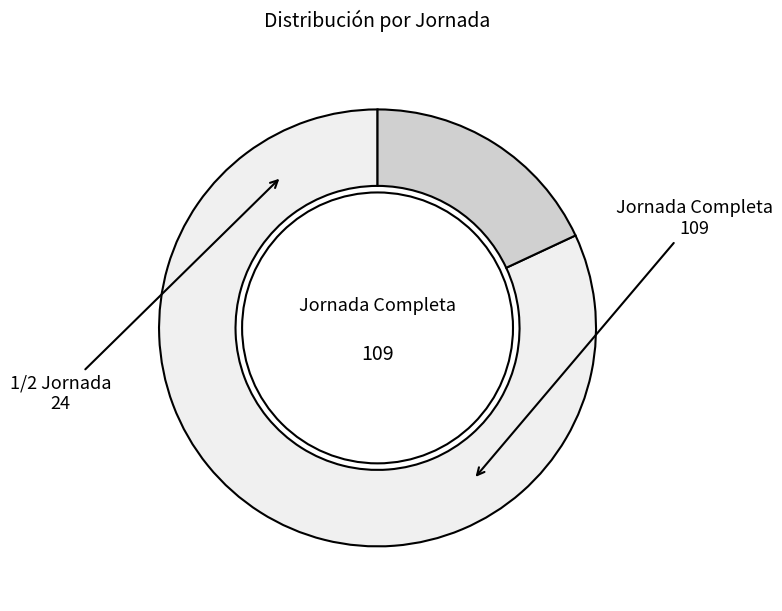

Count the number of slices in the pie.

2